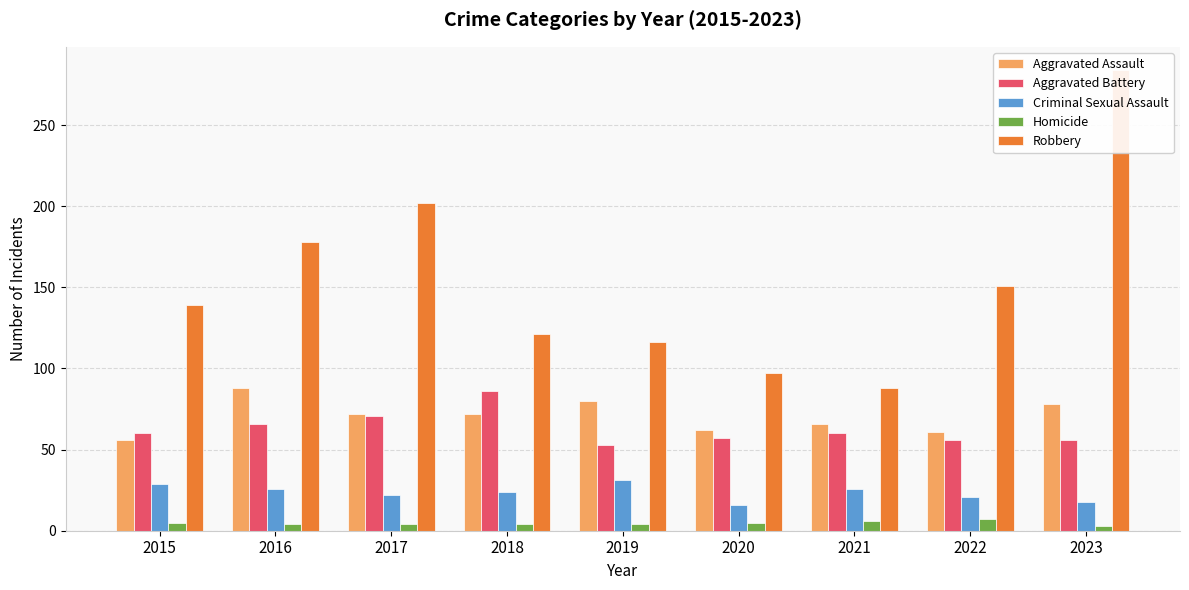

At which category is the sum across all series the highest?

2023